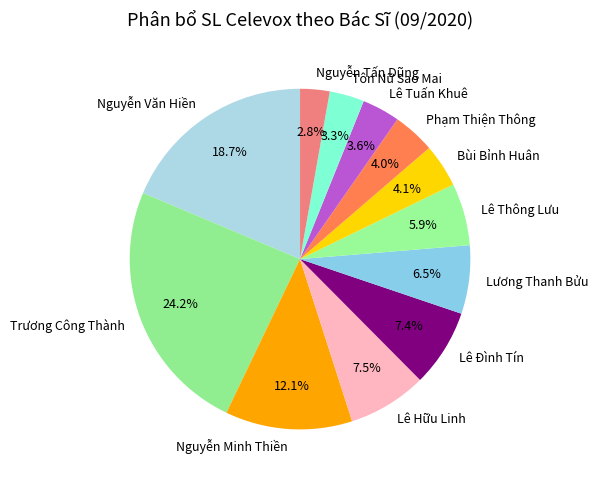

What percentage is the Nguyễn Văn Hiền slice, to the nearest percent?

19%